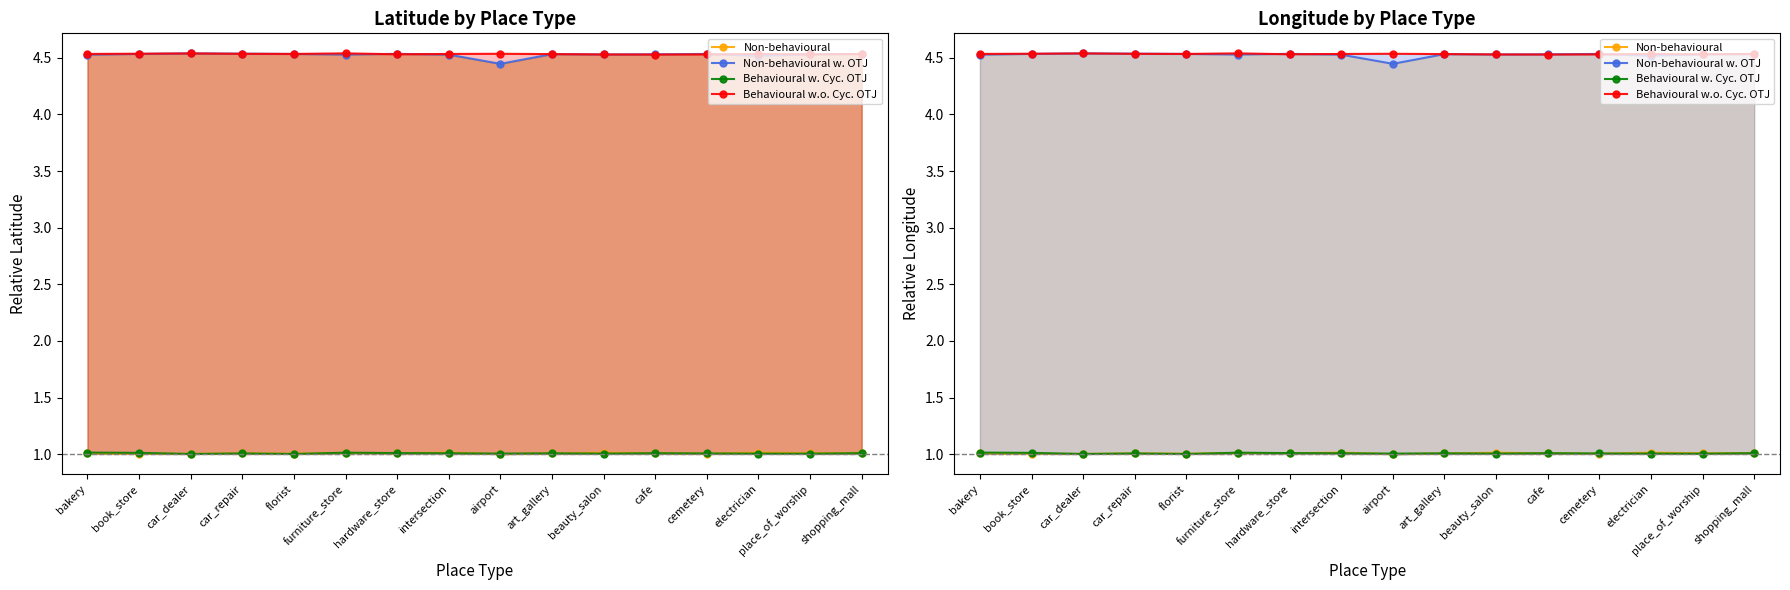

Reading left to right, what are all the values shown in this chart?

Non-behavioural: bakery=1.0	book_store=1.0	car_dealer=1.0	car_repair=1.0	florist=1.0	furniture_store=1.0	hardware_store=1.0	intersection=1.0	airport=1.0	art_gallery=1.0	beauty_salon=1.0	cafe=1.0	cemetery=1.0	electrician=1.0	place_of_worship=1.0	shopping_mall=1.0
Non-behavioural w. OTJ: bakery=4.5	book_store=4.5	car_dealer=4.5	car_repair=4.5	florist=4.5	furniture_store=4.5	hardware_store=4.5	intersection=4.5	airport=4.4	art_gallery=4.5	beauty_salon=4.5	cafe=4.5	cemetery=4.5	electrician=4.5	place_of_worship=4.5	shopping_mall=4.5
Behavioural w. Cyc. OTJ: bakery=1.0	book_store=1.0	car_dealer=1.0	car_repair=1.0	florist=1.0	furniture_store=1.0	hardware_store=1.0	intersection=1.0	airport=1.0	art_gallery=1.0	beauty_salon=1.0	cafe=1.0	cemetery=1.0	electrician=1.0	place_of_worship=1.0	shopping_mall=1.0
Behavioural w.o. Cyc. OTJ: bakery=4.5	book_store=4.5	car_dealer=4.5	car_repair=4.5	florist=4.5	furniture_store=4.5	hardware_store=4.5	intersection=4.5	airport=4.5	art_gallery=4.5	beauty_salon=4.5	cafe=4.5	cemetery=4.5	electrician=4.5	place_of_worship=4.5	shopping_mall=4.5